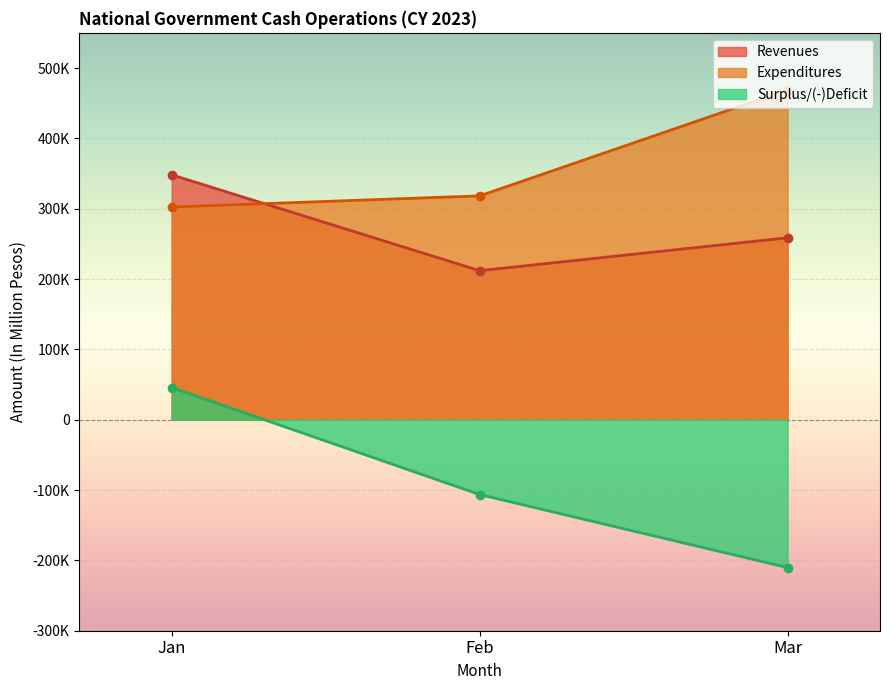

Reading left to right, extract all data points from this chart.

Revenues: Jan=348167.2	Feb=211868.0	Mar=258650.0
Expenditures: Jan=302418.0	Feb=318241.0	Mar=468911.0
Surplus/(-)Deficit: Jan=45749.2	Feb=-106373.0	Mar=-210261.0